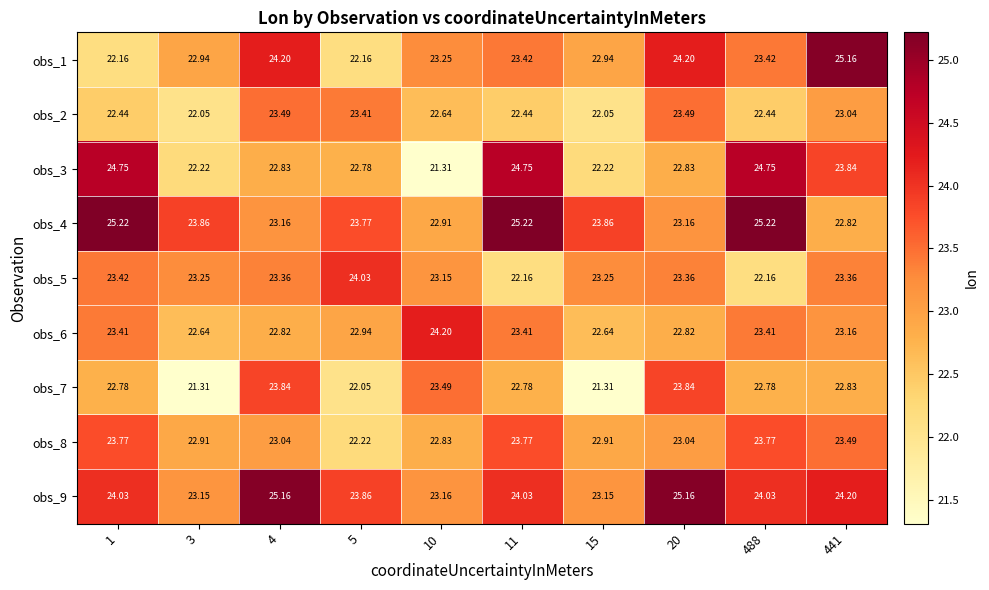

Is the value of obs_5 at 441 greater than the value of obs_9 at 1?

No